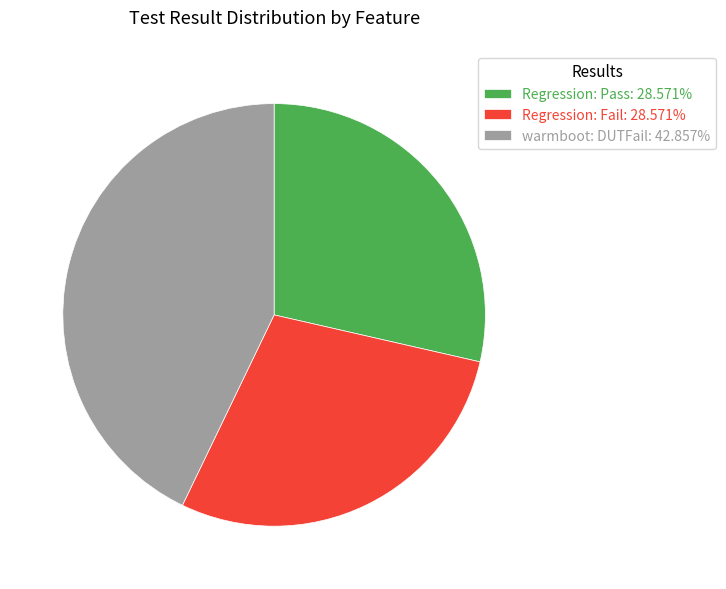

Approximately how many times larger is the value at Regression: Pass: 28.571% compared to warmboot: DUTFail: 42.857%?

0.7